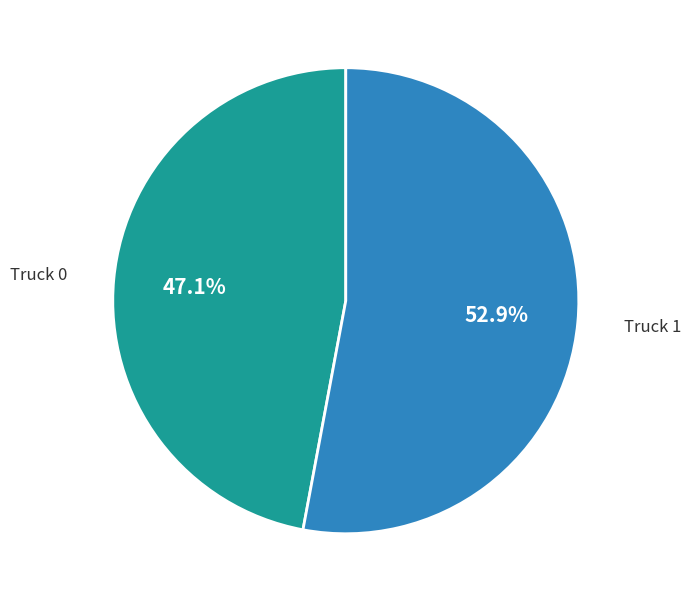

Is there any slice that represents more than half of the pie?

Yes